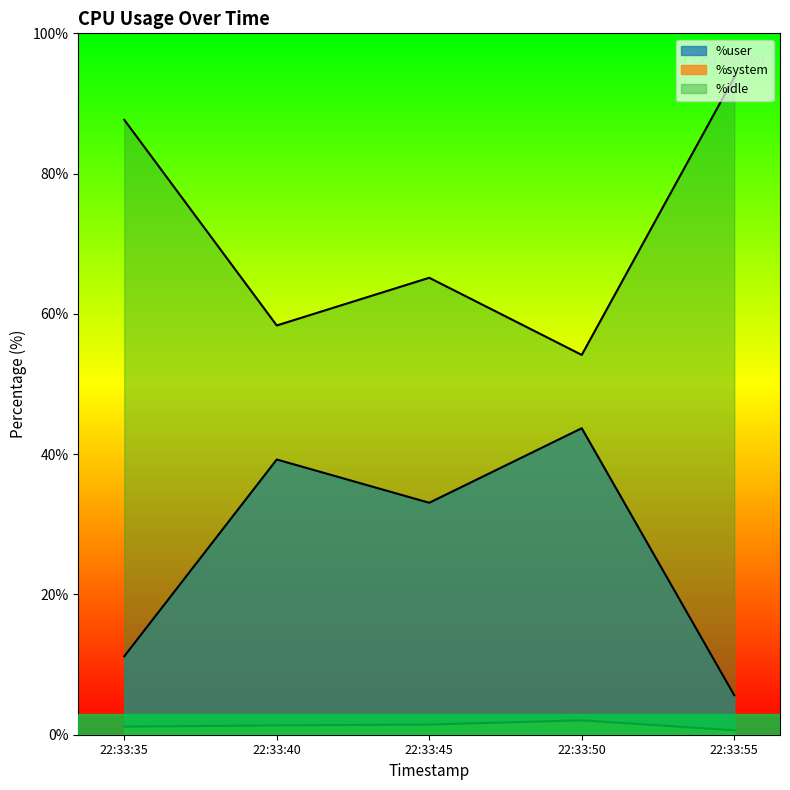

In %user, how many points are lower than both neighbors (excluding endpoints)?

1